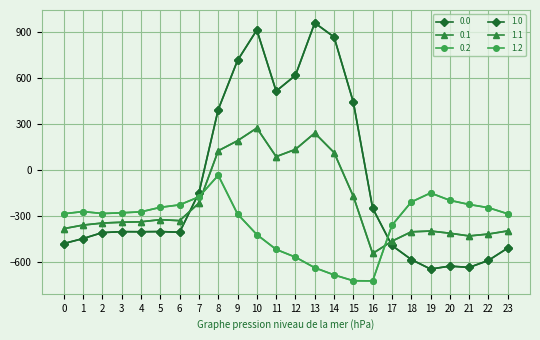

List the labels in order of 1.0 value, largest first.

13, 10, 14, 9, 12, 11, 15, 8, 7, 16, 5, 3, 4, 6, 2, 1, 0, 17, 23, 18, 22, 20, 21, 19